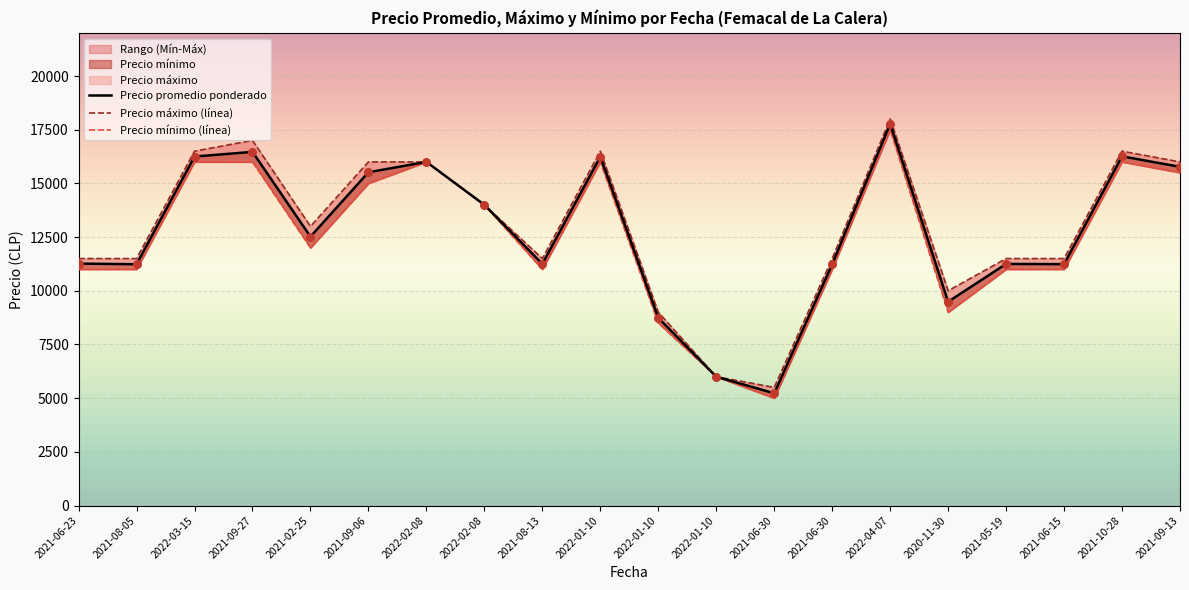

Which series reaches the minimum Y coordinate?

Precio mínimo (línea)